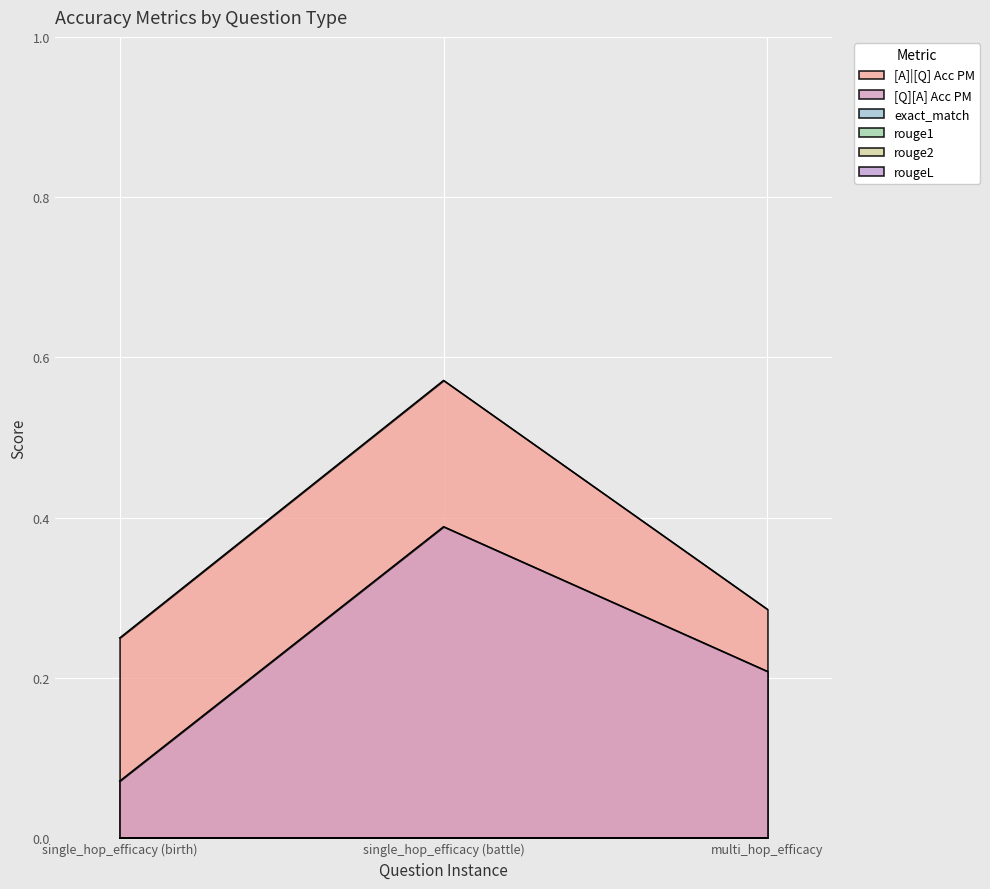

What is the total value across all series at single_hop_efficacy (battle)?

1.0